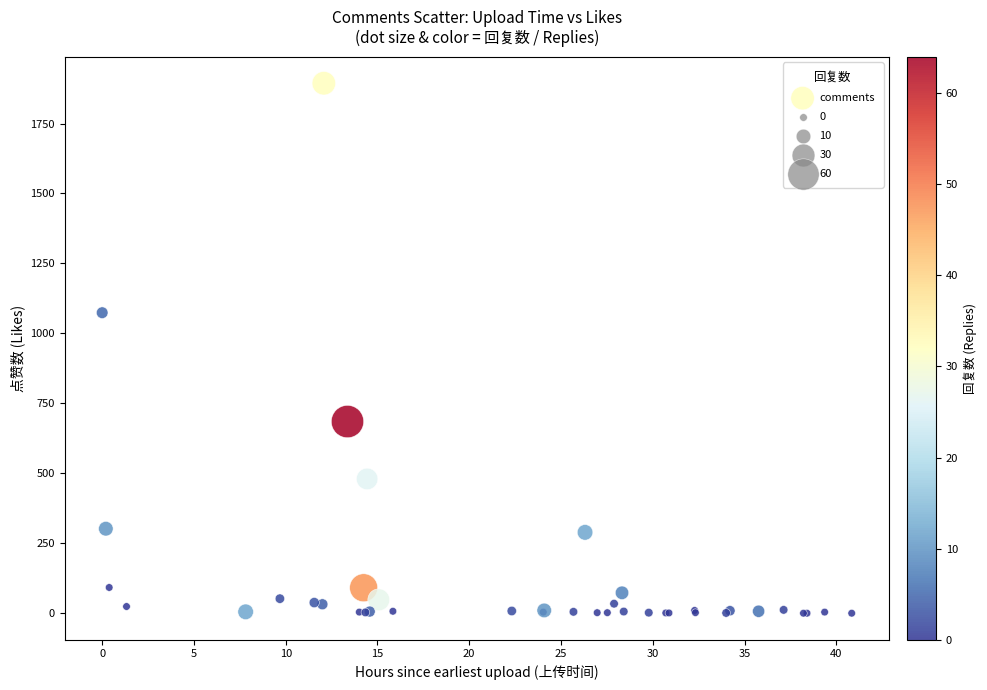

What Y value in the scatter plot is closest to 947?

1074